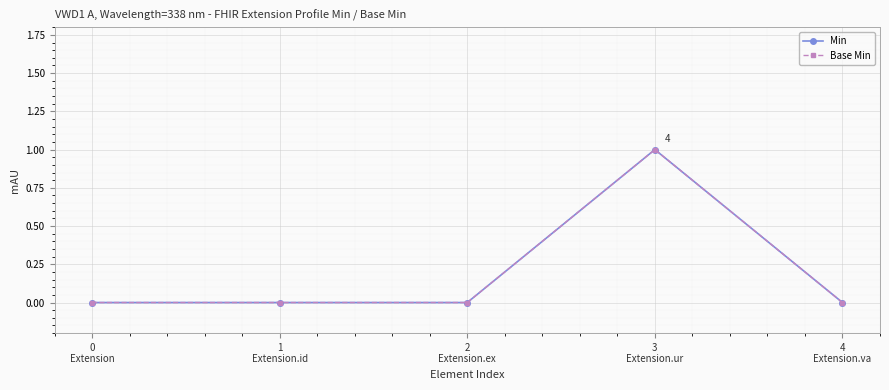

Reading right to left, extract all data points from this chart.

Min: 0	1	0	0	0
Base Min: 0	1	0	0	0